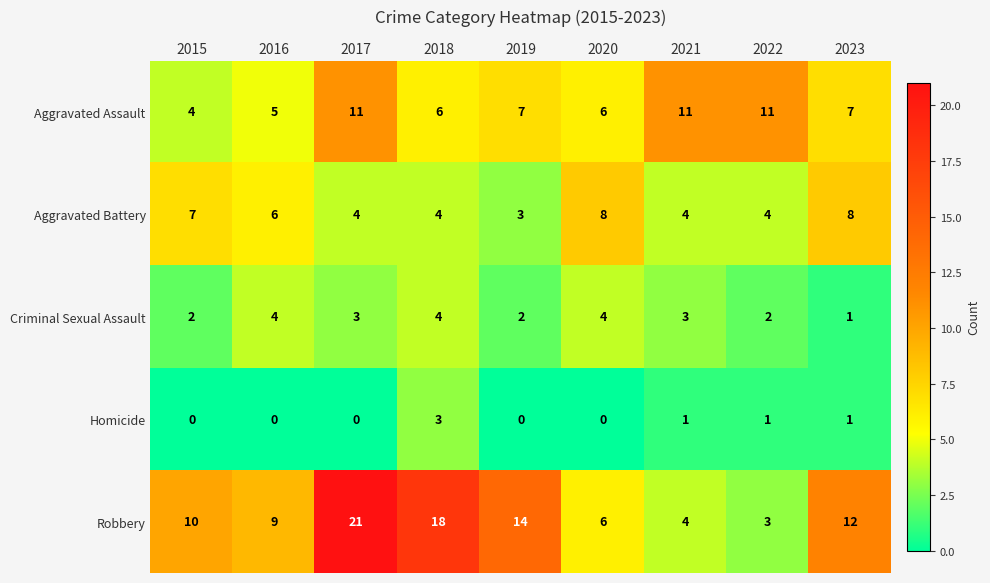

What is the approximate value of Aggravated Battery at 2023?

8